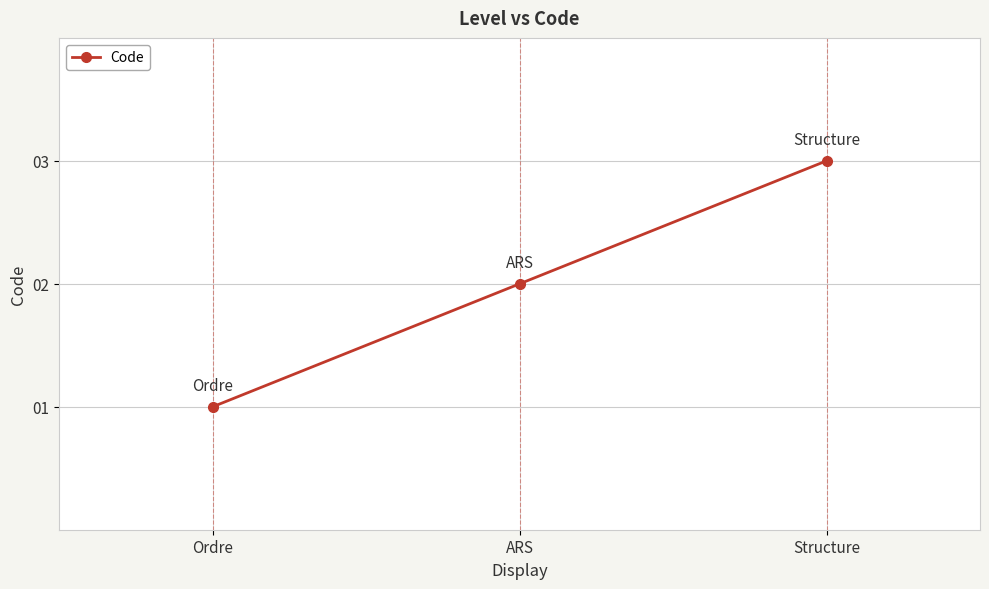

How many values are between 1 and 3?

3